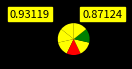

Count the number of slices in the pie.

7